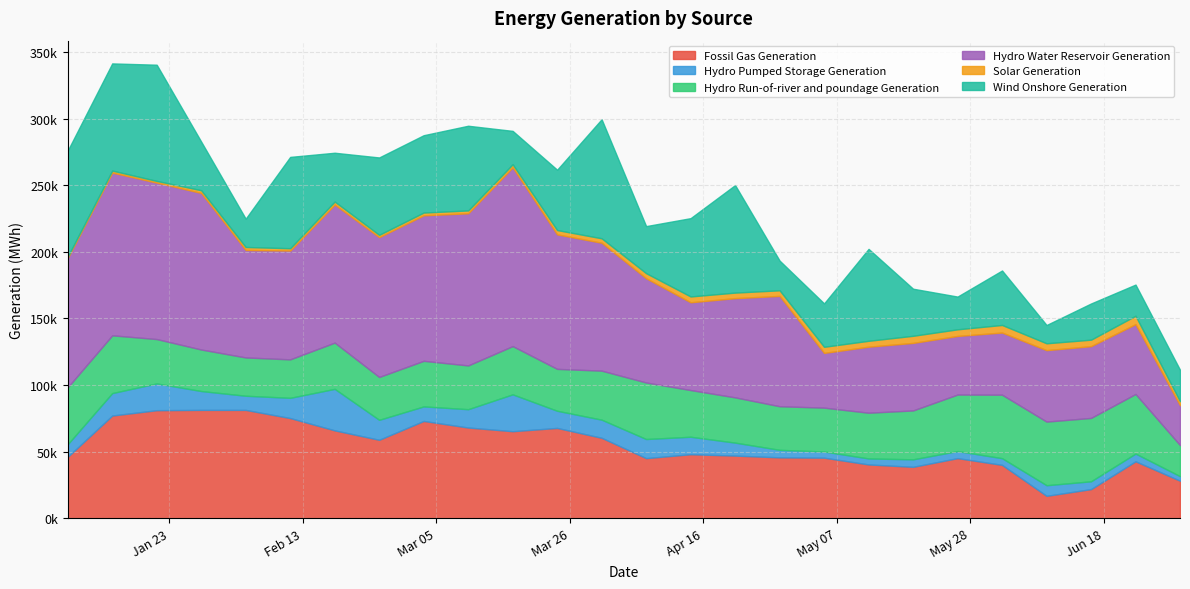

How many interior local valleys does the Fossil Gas Generation series have?

5